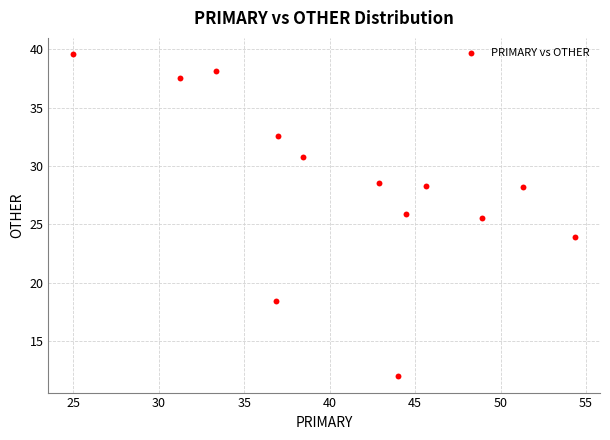

What is the range of X values (max minus min)?

29.3